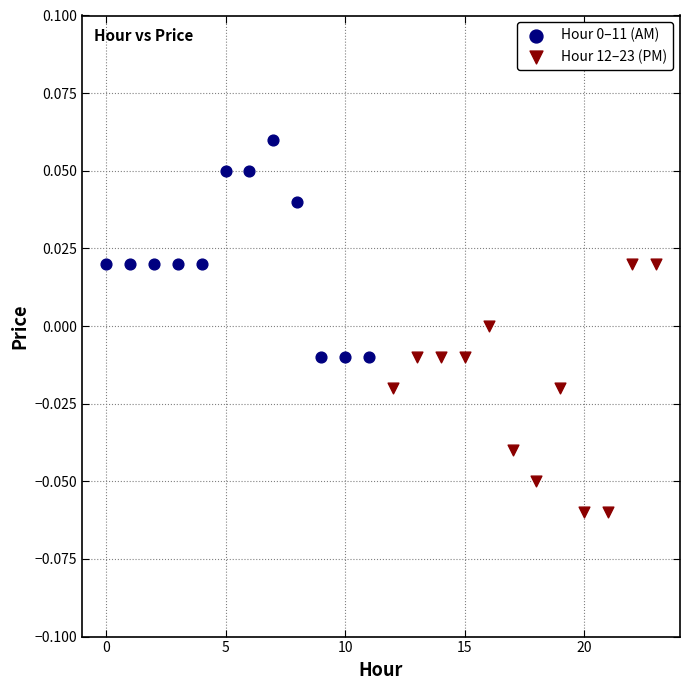

Which series contains the lowest Y value?

Hour 12–23 (PM)